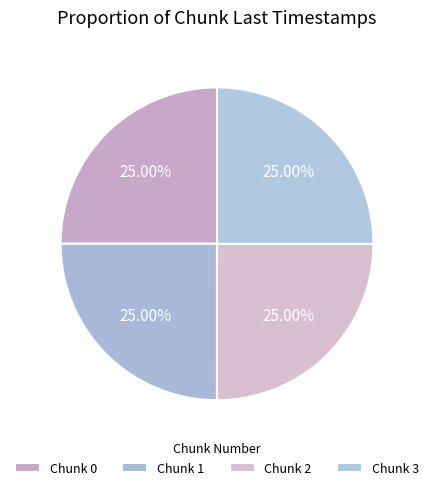

Count the number of slices in the pie.

4